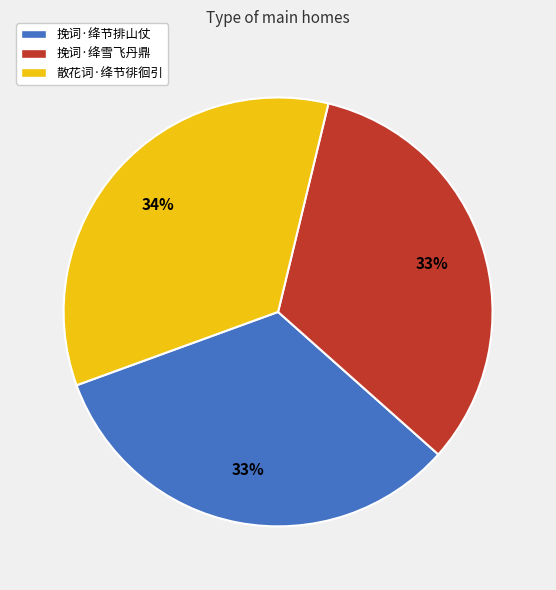

Does 散花词·绛节徘徊引 account for over 50% of the chart?

No